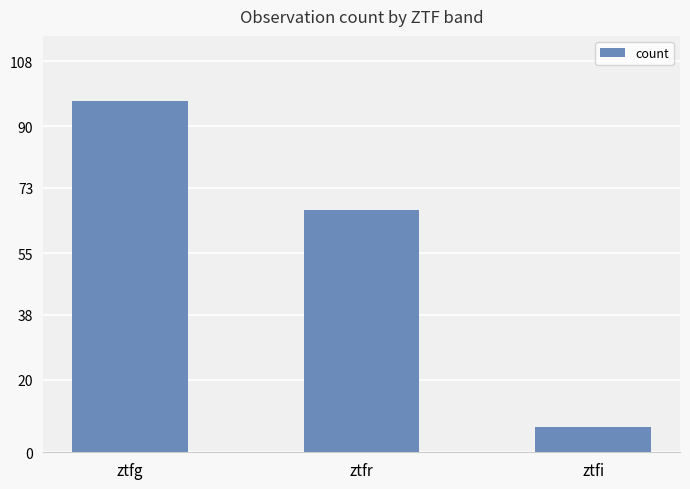

Between ztfi and ztfg, which is larger?

ztfg